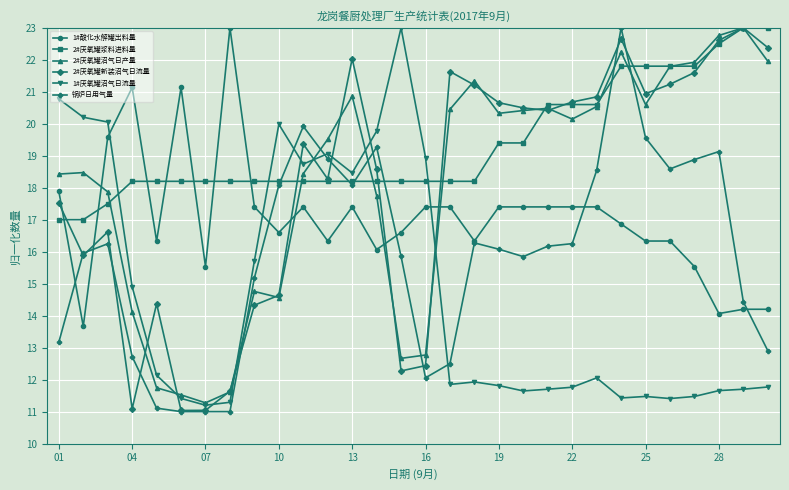

Is this an area chart (filled region under the line)?

No